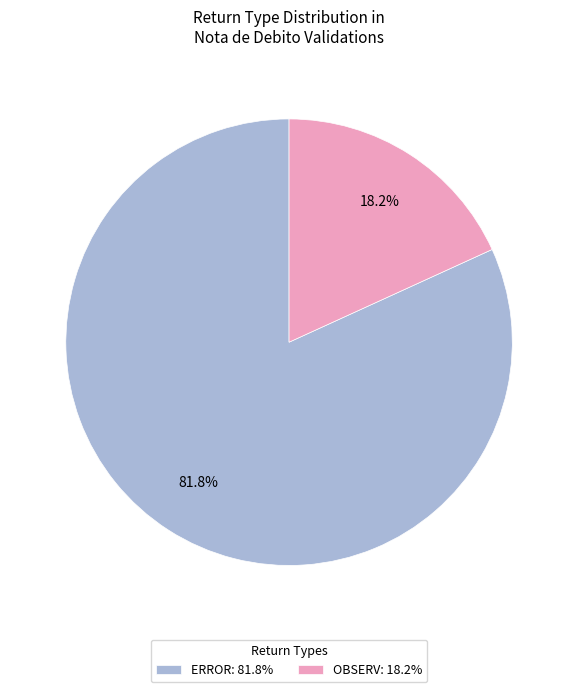

Is it true that OBSERV is 40% of the pie?

False